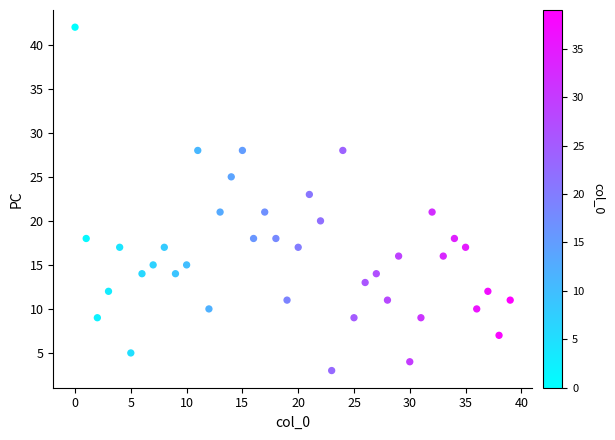

What is the range of Y values (max minus min)?

39